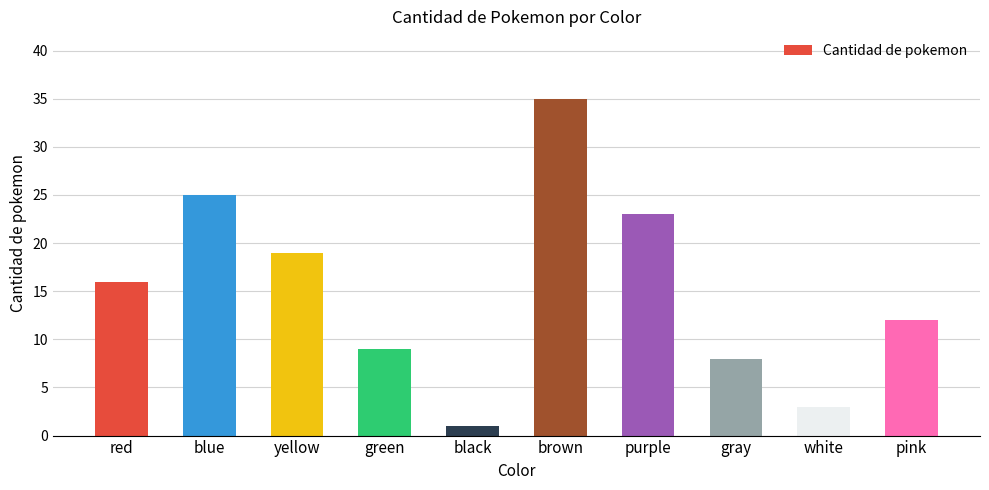

What is the difference between the maximum and second lowest values?

32